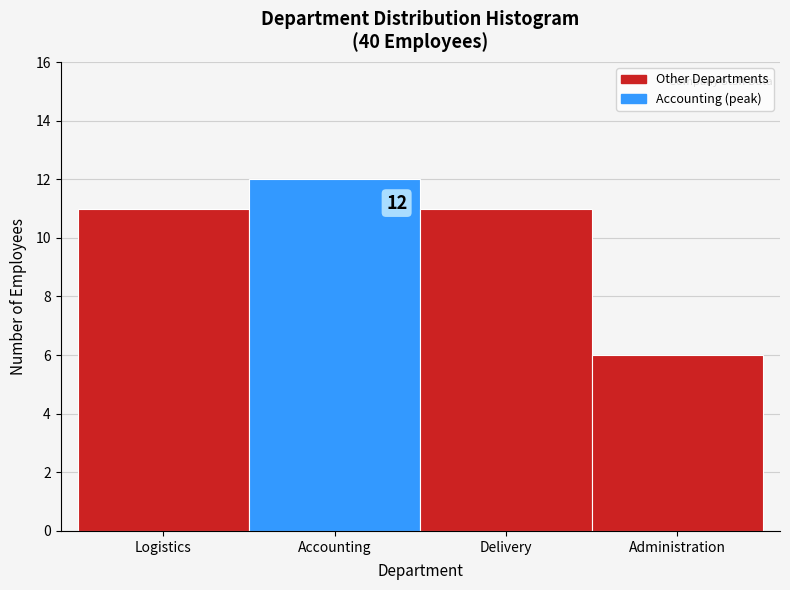

Reading left to right, transcribe all the data shown in this chart.

Logistics=11	Accounting=12	Delivery=11	Administration=6